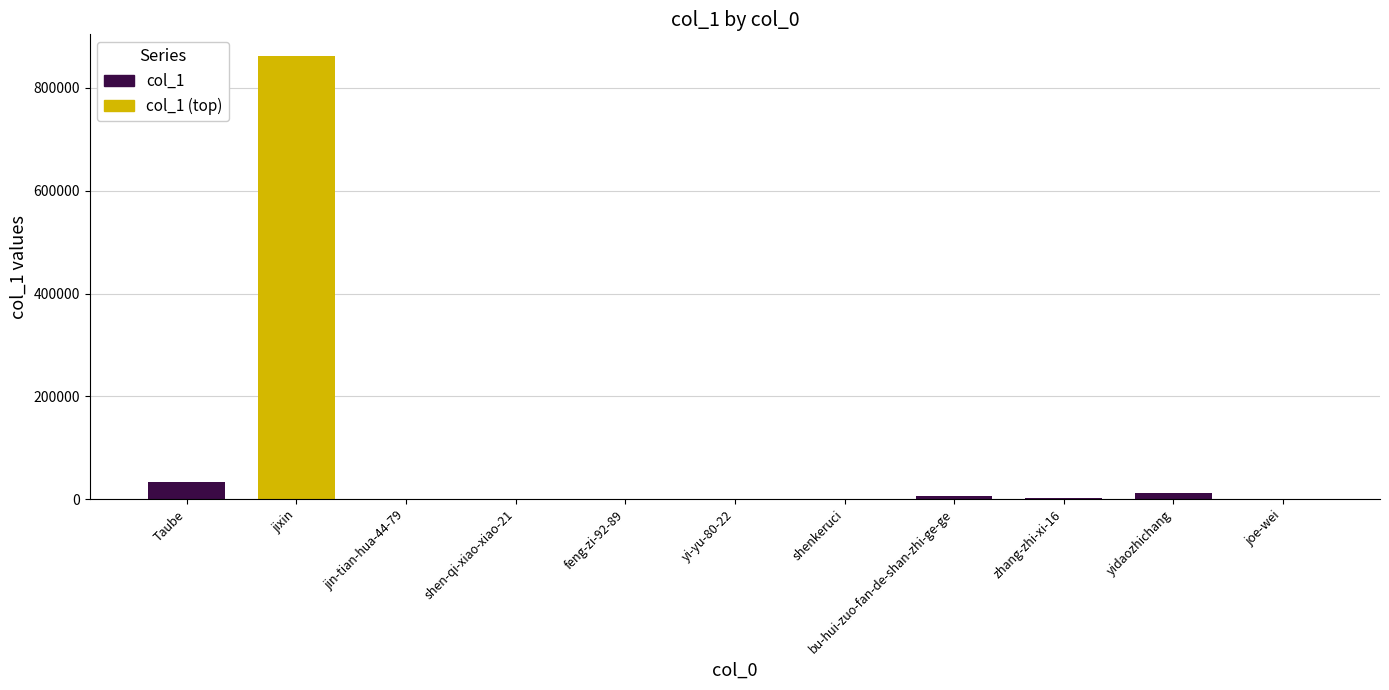

What is the difference between the second highest and minimum values?

34552